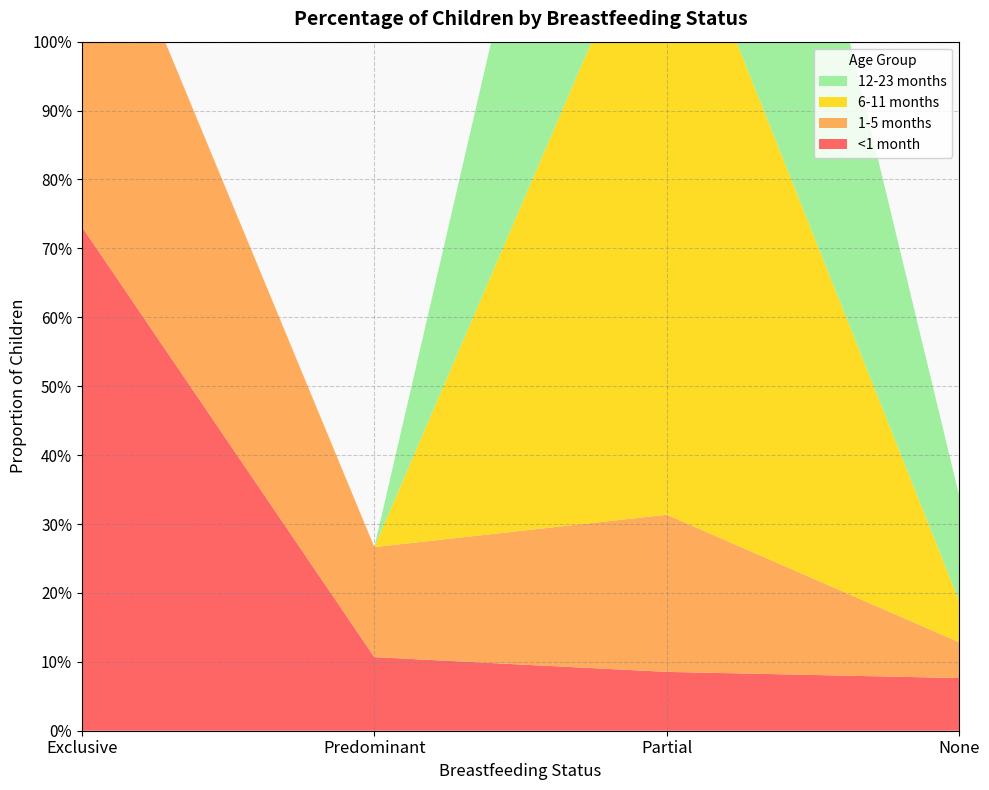

Reading left to right, transcribe all the data shown in this chart.

<1 month: Exclusive=0.7	Predominant=0.1	Partial=0.1	None=0.1
1-5 months: Exclusive=0.6	Predominant=0.2	Partial=0.2	None=0.1
6-11 months: Exclusive=0.0	Predominant=0.0	Partial=0.9	None=0.1
12-23 months: Exclusive=0.0	Predominant=0.0	Partial=0.8	None=0.2